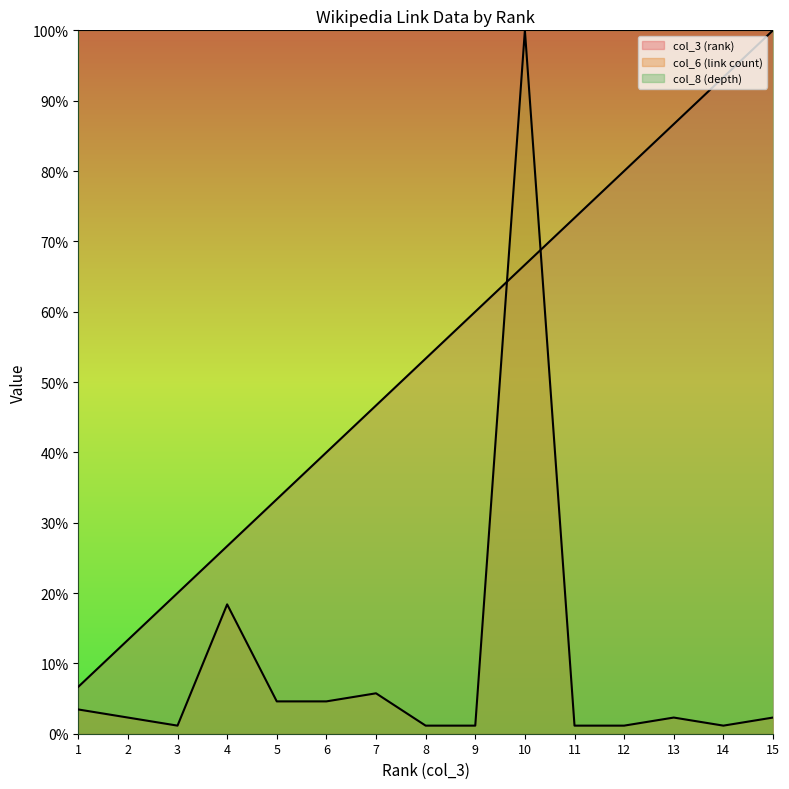

Rank the series by their maximum value, from highest to lowest.

col_3 (rank), col_6 (link count)